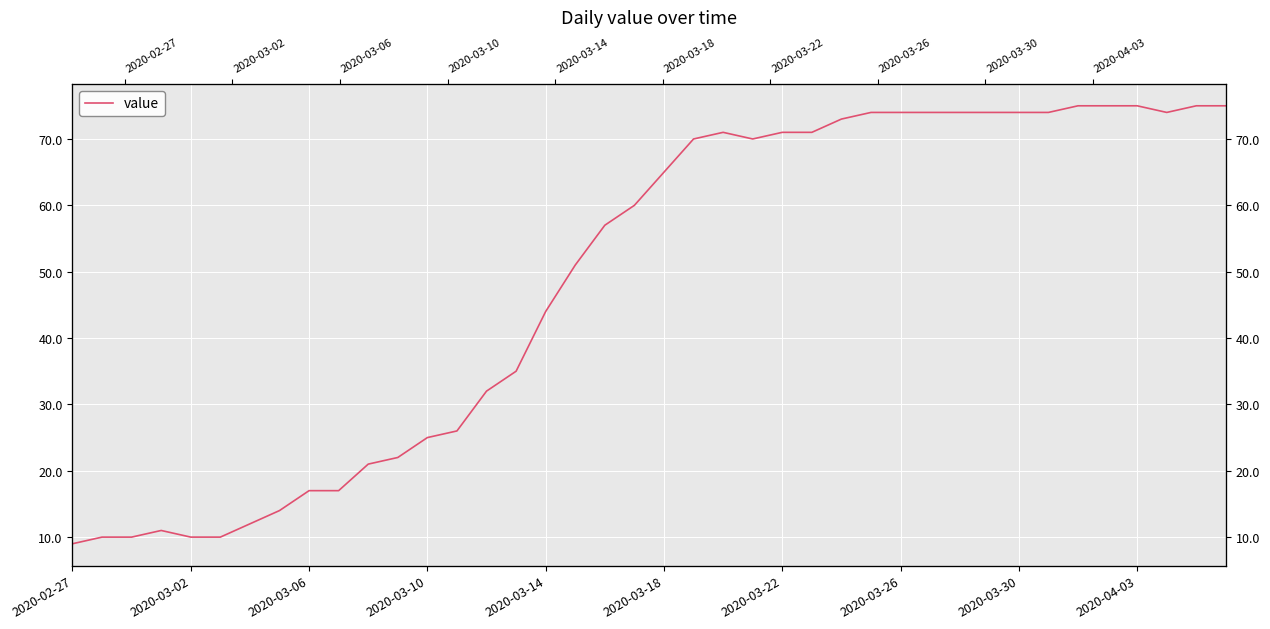

How many series are shown in this chart?

1